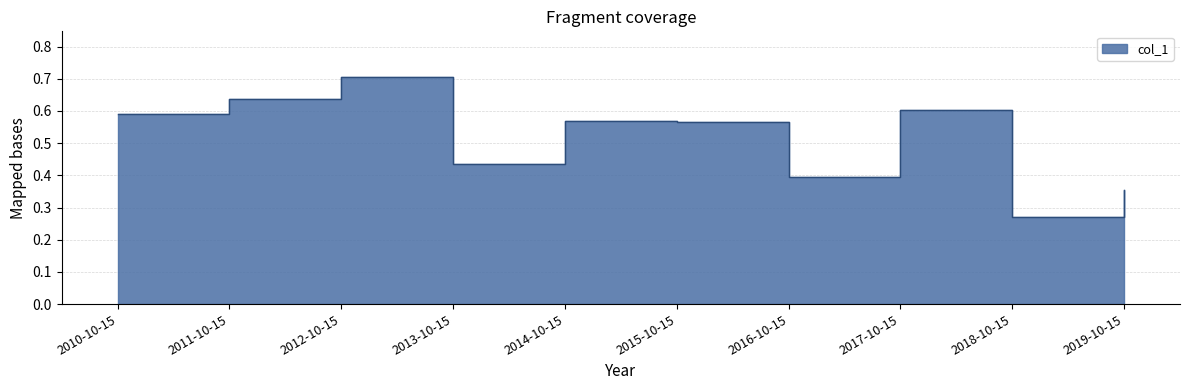

Which category has the lowest value across all series?

2018-10-15